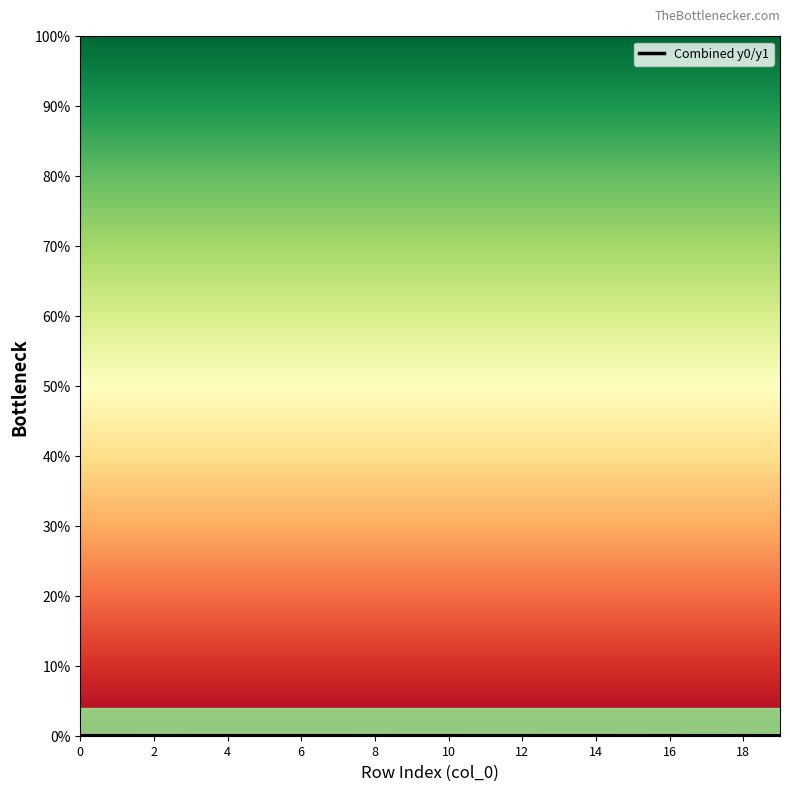

Does the chart display data point markers on the line(s)?

No